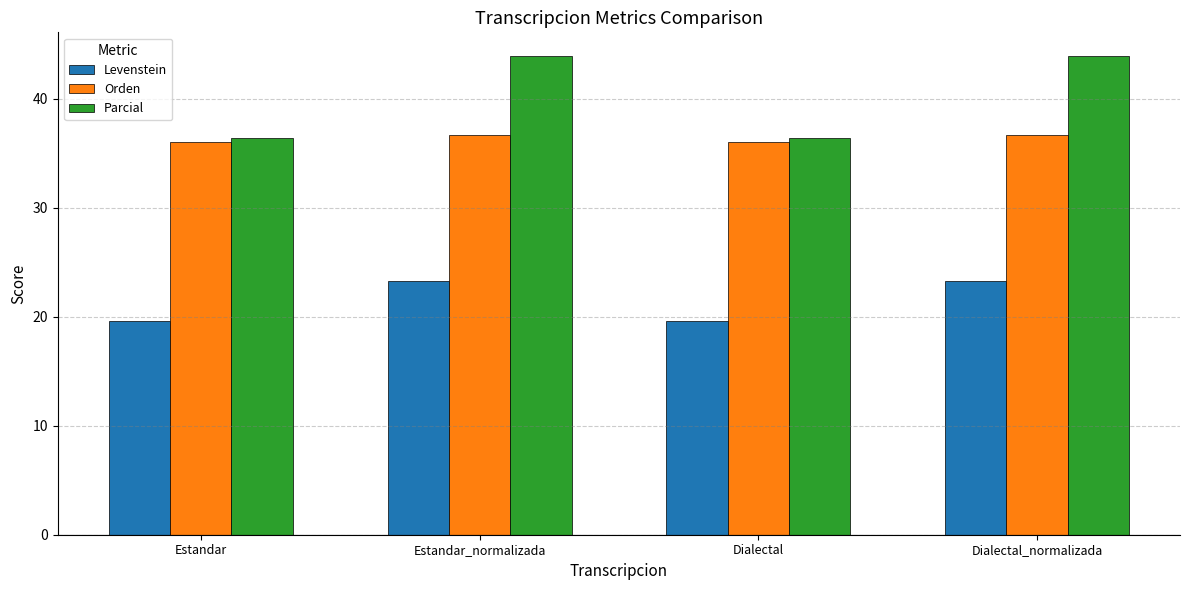

Reading left to right, extract all data points from this chart.

Levenstein: Estandar=19.6	Estandar_normalizada=23.3	Dialectal=19.6	Dialectal_normalizada=23.3
Orden: Estandar=36.1	Estandar_normalizada=36.7	Dialectal=36.1	Dialectal_normalizada=36.7
Parcial: Estandar=36.4	Estandar_normalizada=43.9	Dialectal=36.4	Dialectal_normalizada=43.9